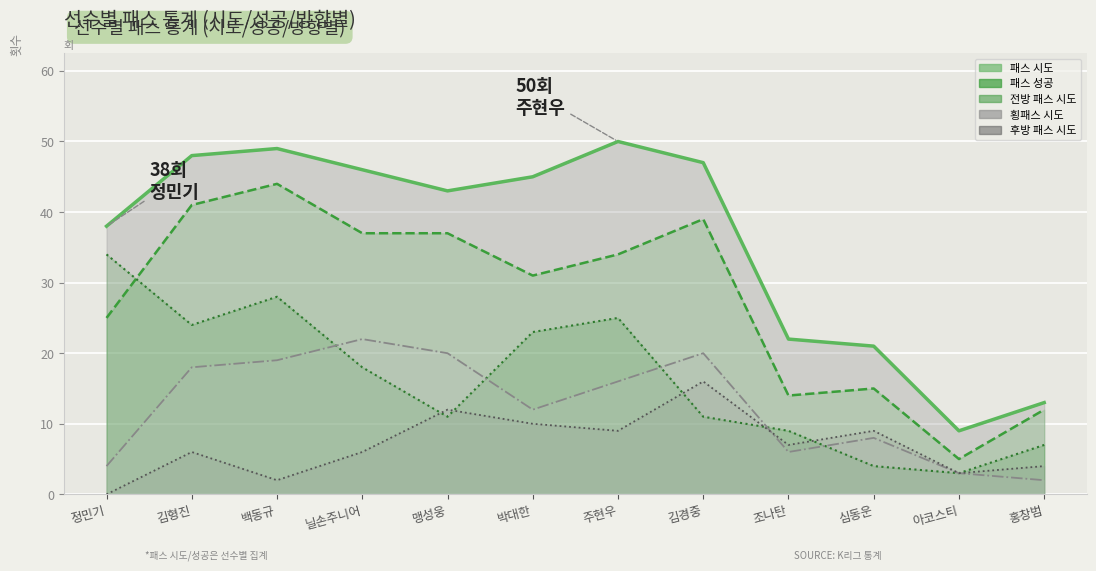

What is the label of the 8th point from the left?

김경중